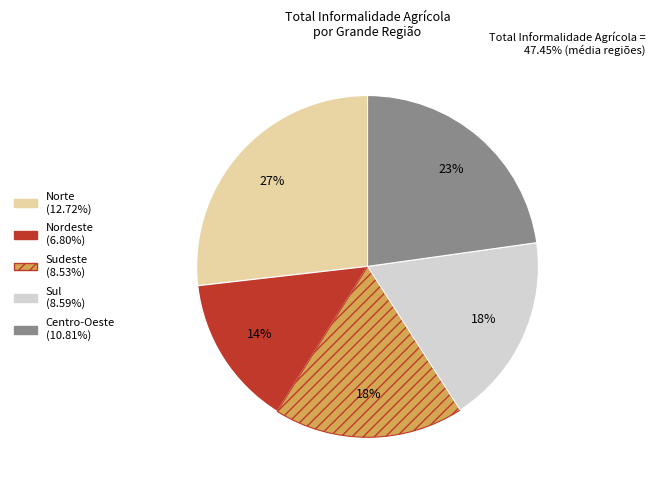

Is there any slice that represents more than half of the pie?

No